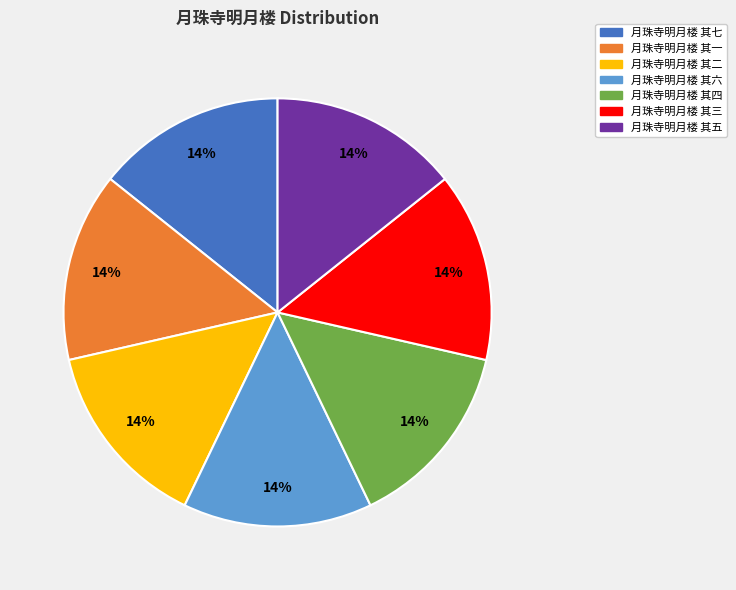

What is the ratio of the value at 月珠寺明月楼 其二 to the value at 月珠寺明月楼 其六?

1.0